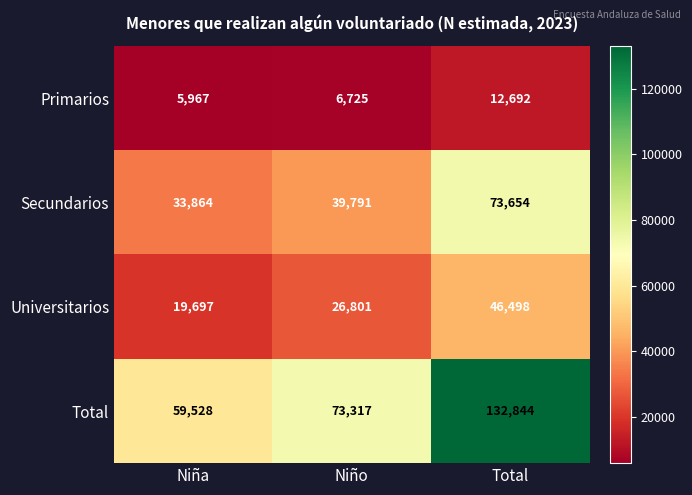

Rank the series at Total from highest to lowest value.

Total, Secundarios, Universitarios, Primarios